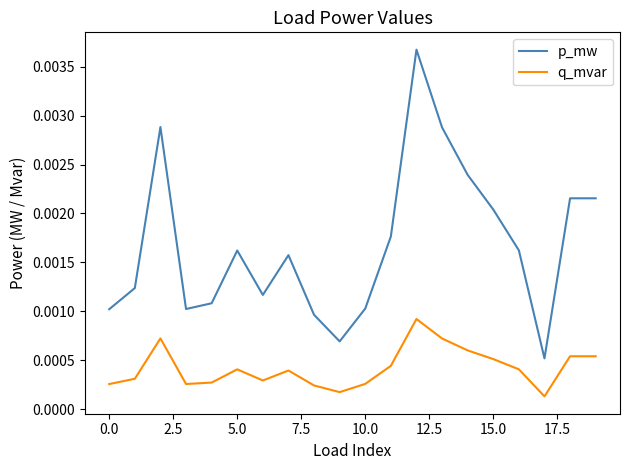

Rank the series by their average value, from lowest to highest.

q_mvar, p_mw